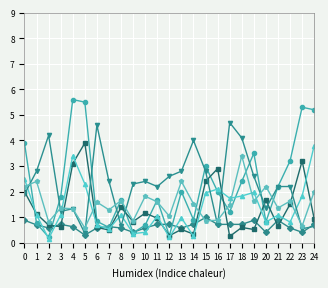

What is the spread (max minus min) of values at 4?

5.0